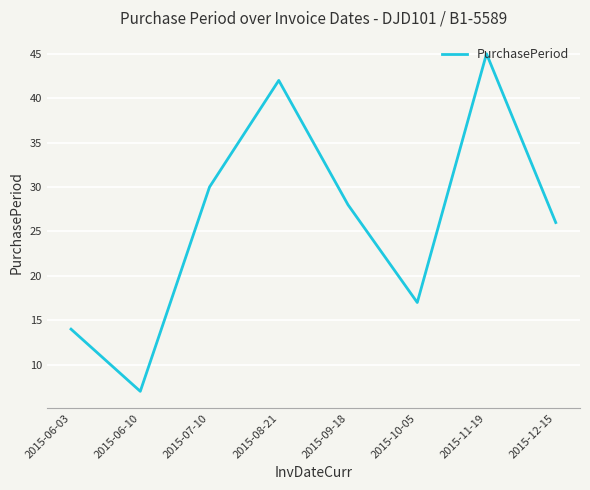

How many values are below 28?

4